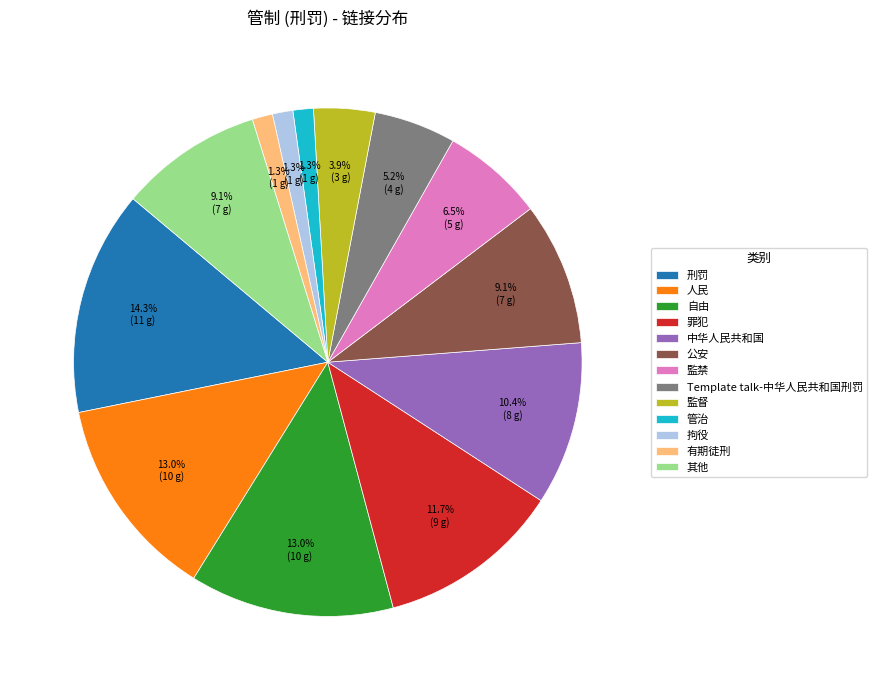

What percentage is NOT represented by Template talk-中华人民共和国刑罚?

94.8%